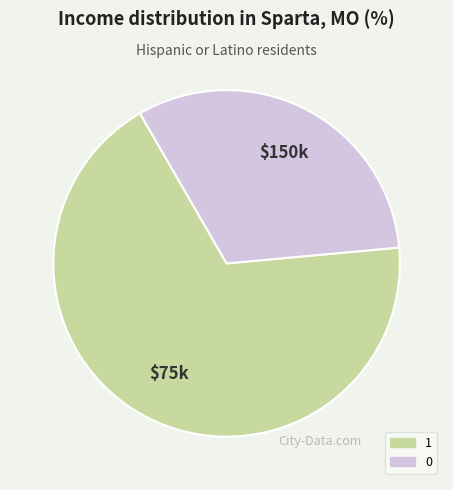

Is there any slice that represents more than half of the pie?

Yes